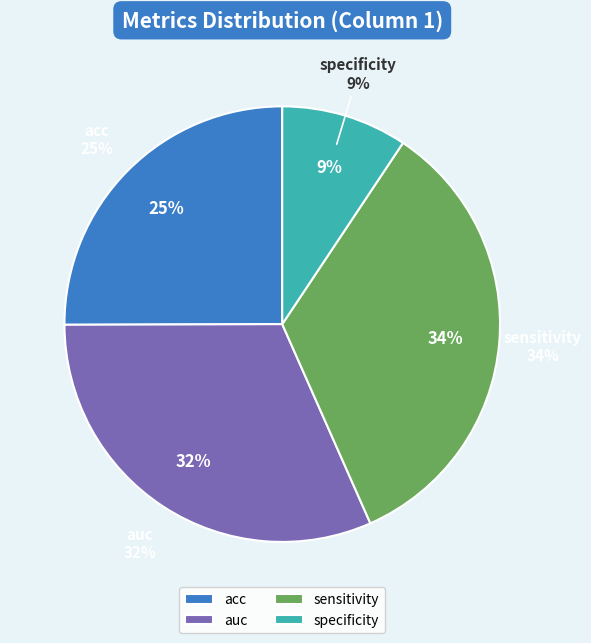

How many slices are in this pie chart?

4